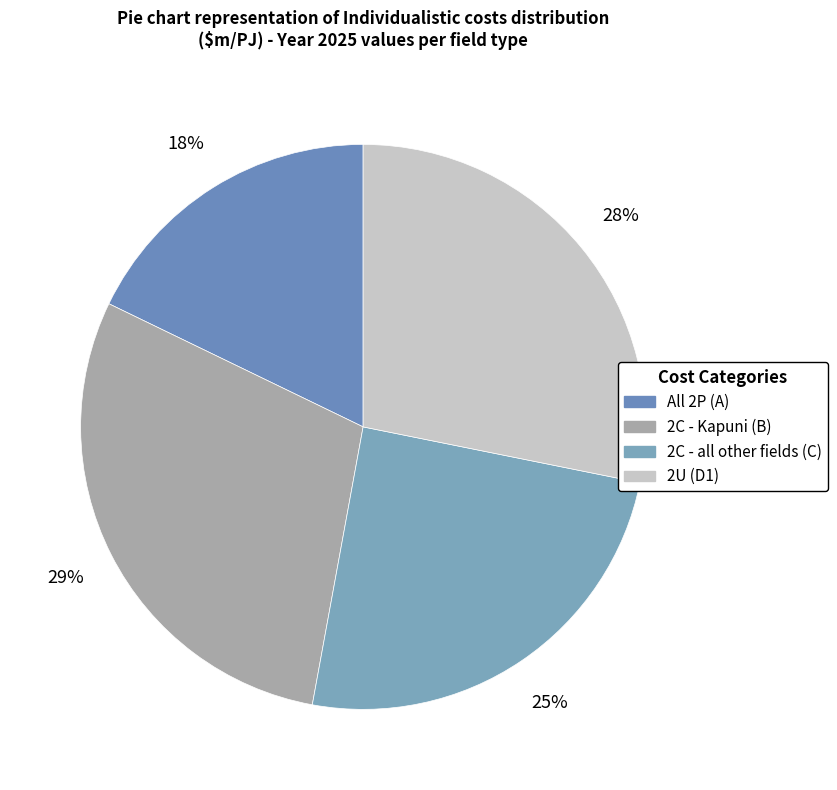

Rank the categories by value from lowest to highest.

All 2P (A), 2C - all other fields (C), 2U (D1), 2C - Kapuni (B)